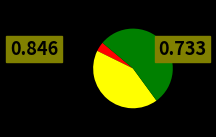

Count the number of slices in the pie.

3